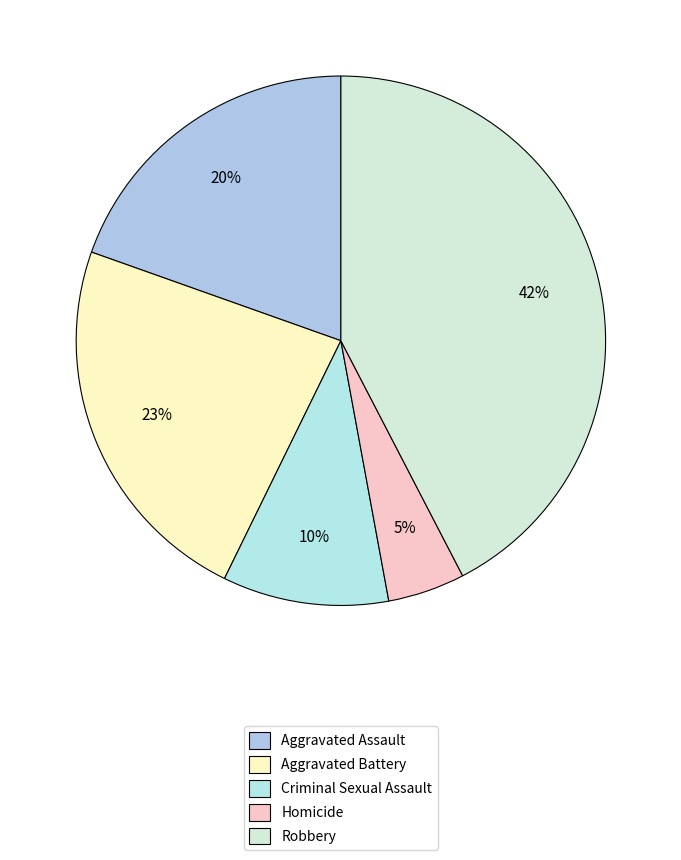

Which slice is the largest?

Robbery